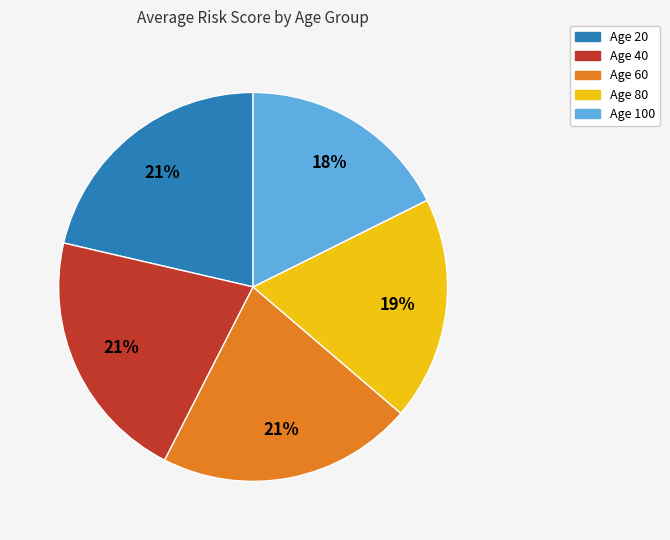

Does any single category account for the majority?

No